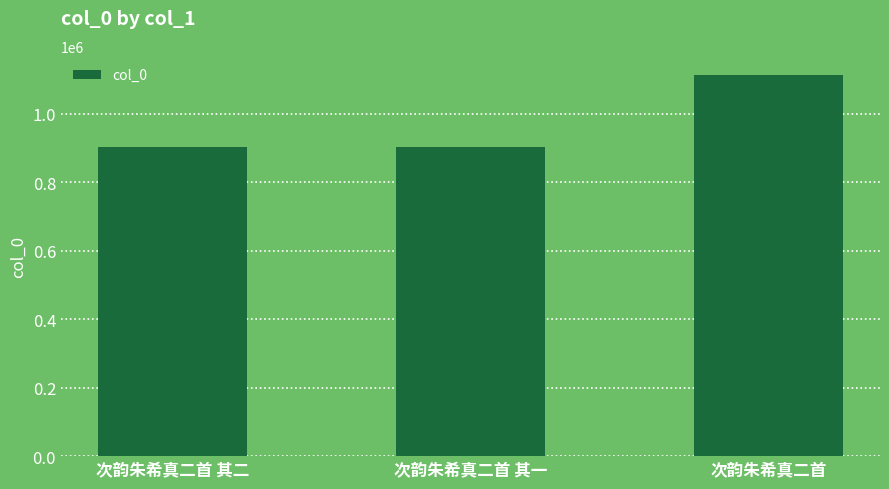

What is the label of the 2nd bar from the left?

次韵朱希真二首 其一